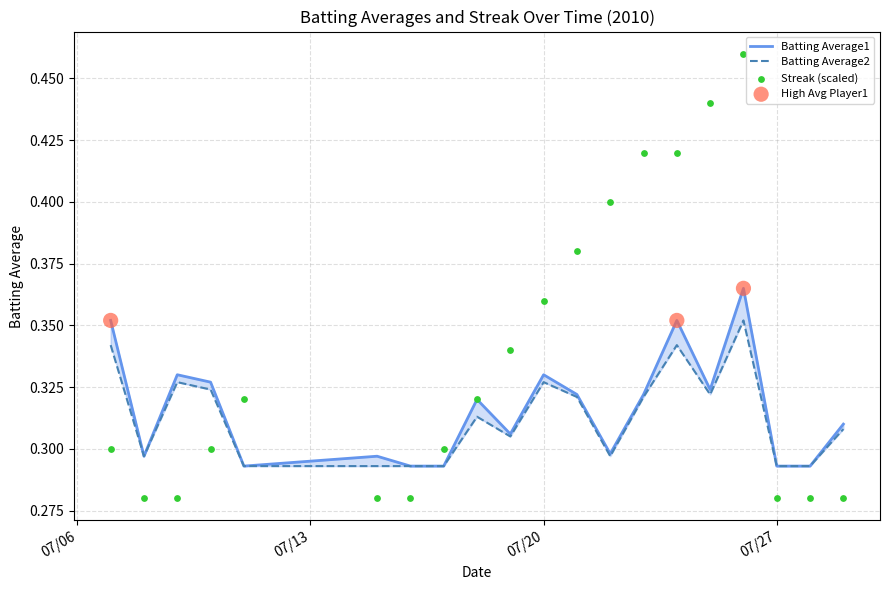

Which series reaches the maximum Y coordinate?

Streak